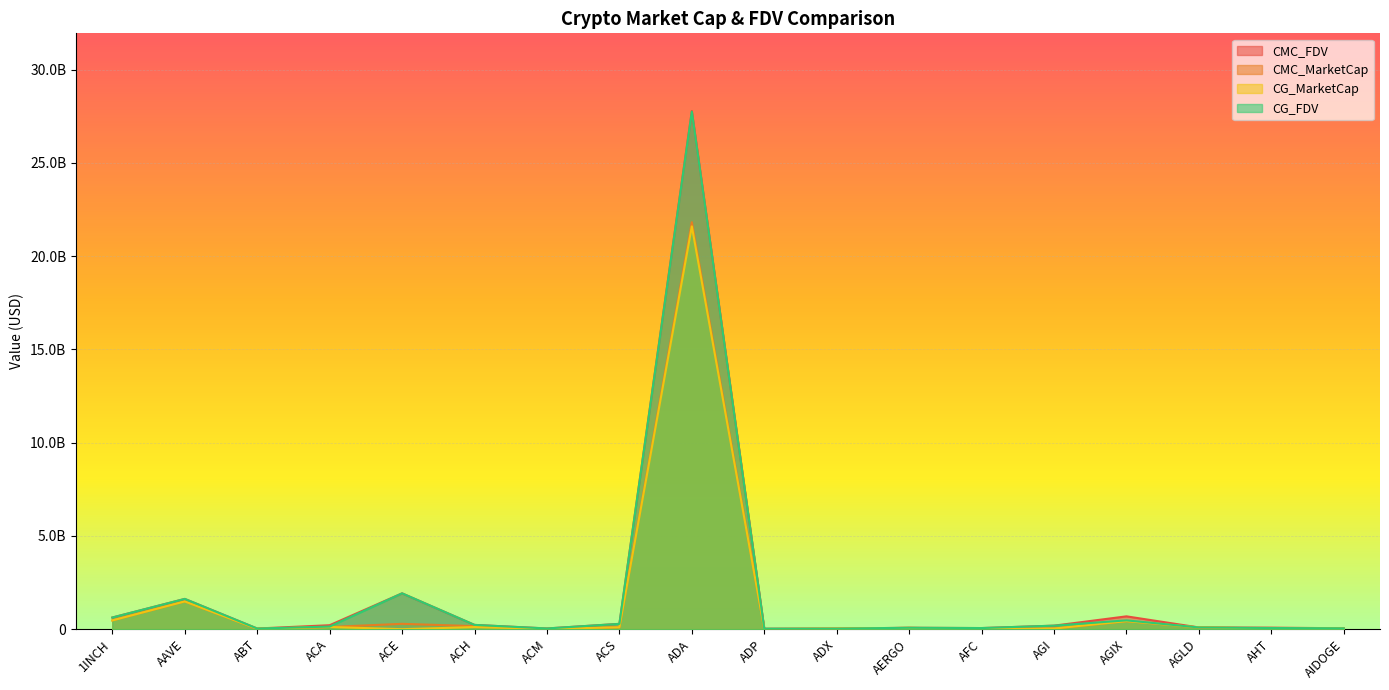

Does the chart display data point markers on the line(s)?

No